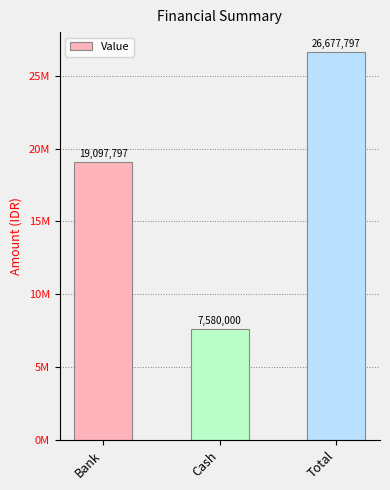

Rank the categories by value from lowest to highest.

Cash, Bank, Total